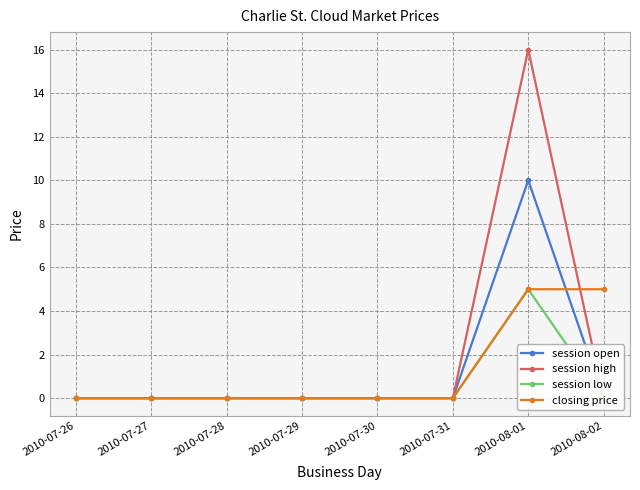

True or false: closing price and session high intersect in this chart.

True